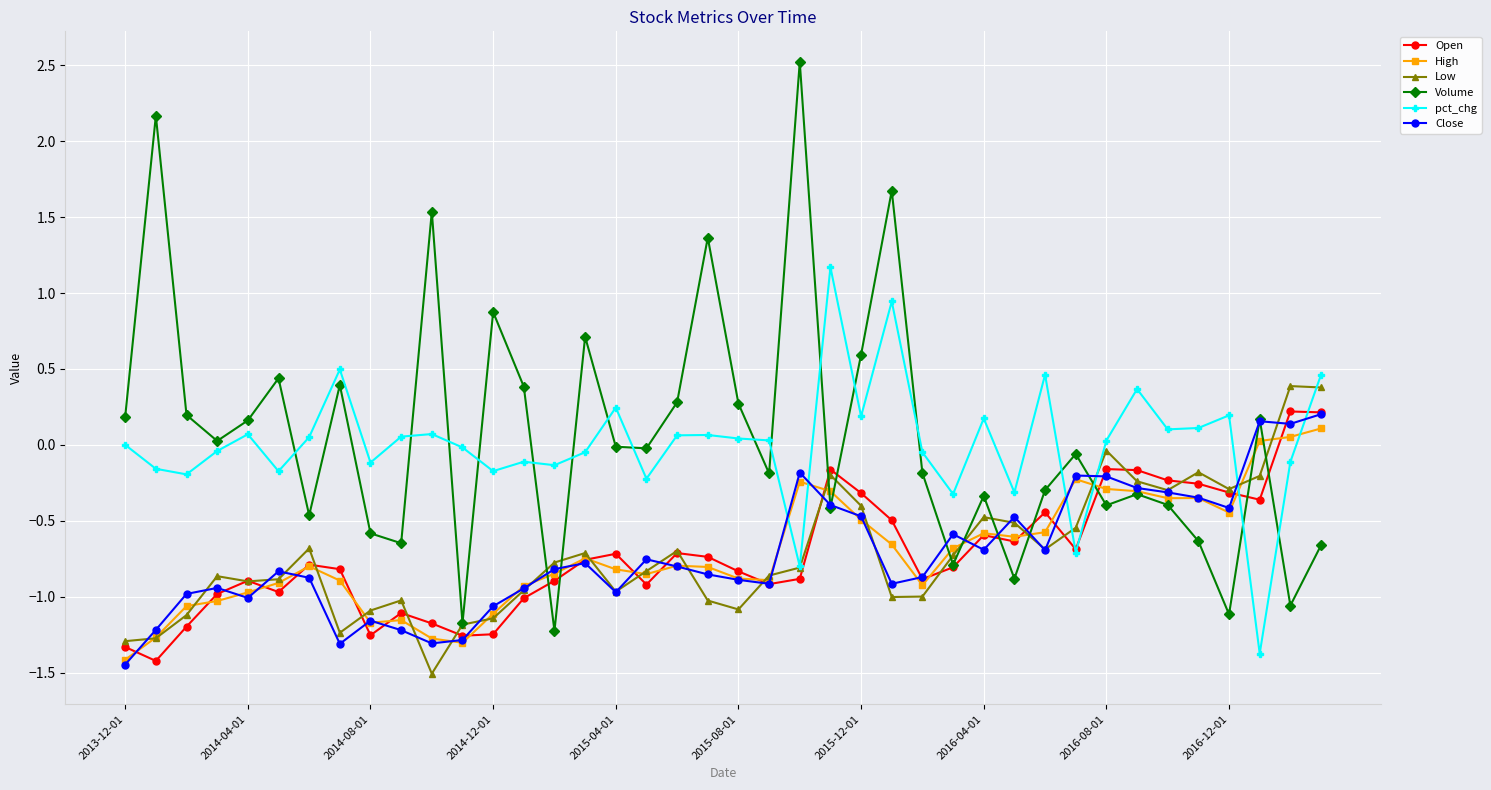

What is the highest value of the Volume series?

2.5